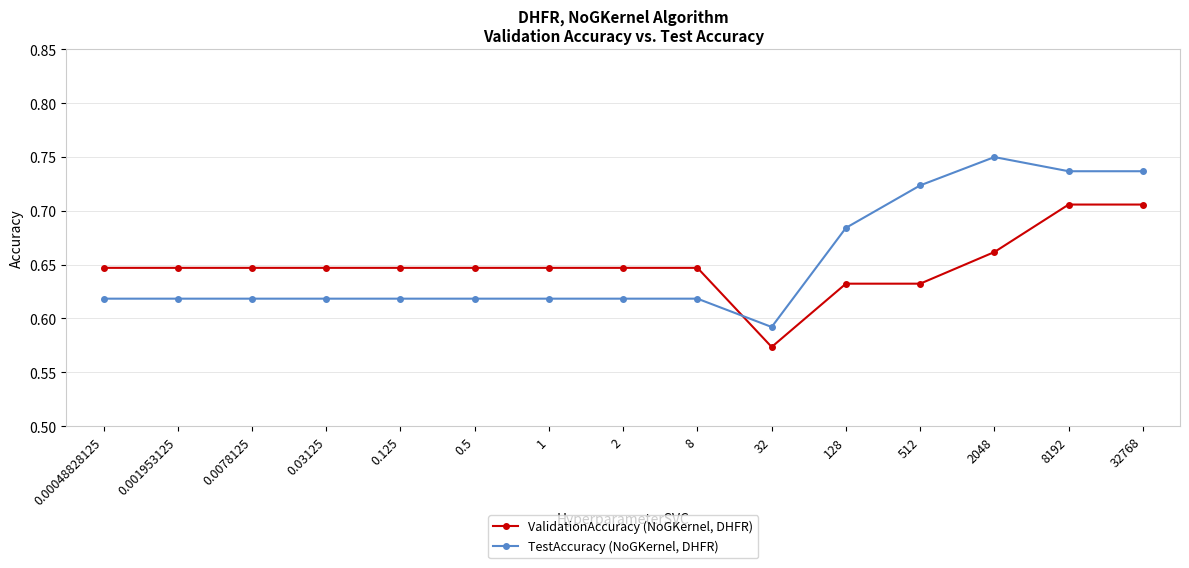

True or false: TestAccuracy (NoGKernel, DHFR) has a value of 1.1 at 512.

False